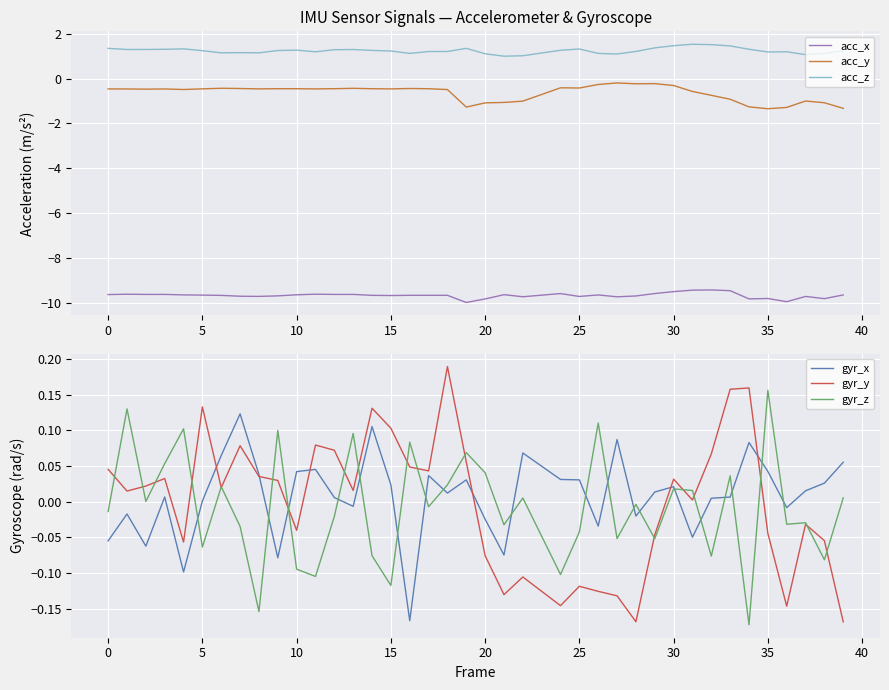

What is the sum of all gyr_z values?

-0.3